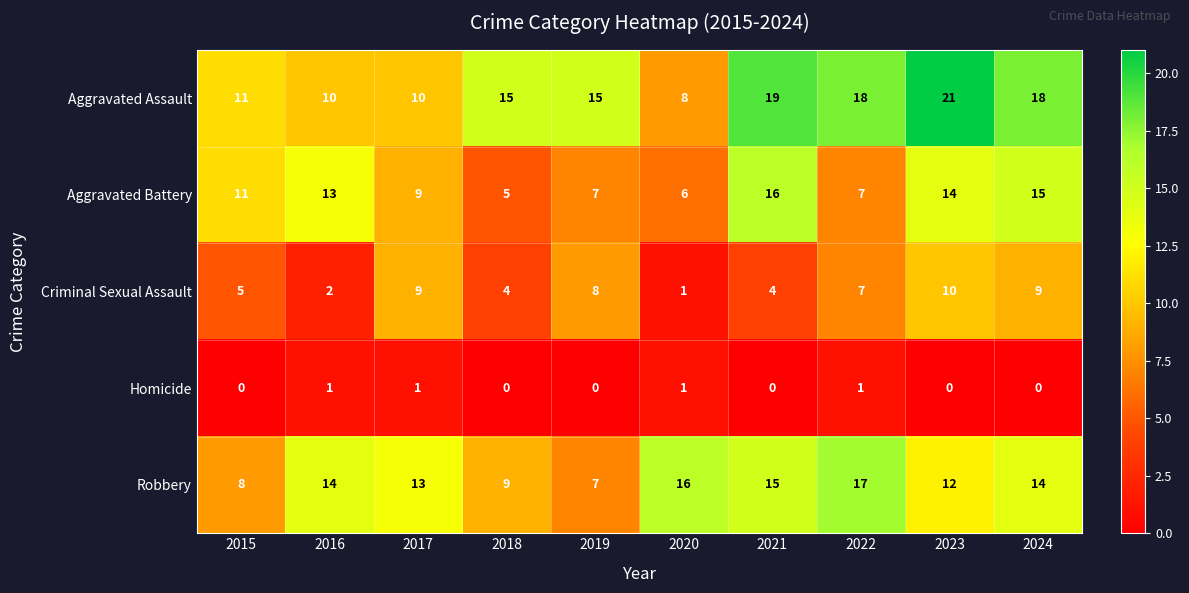

What is the greatest value displayed?

21